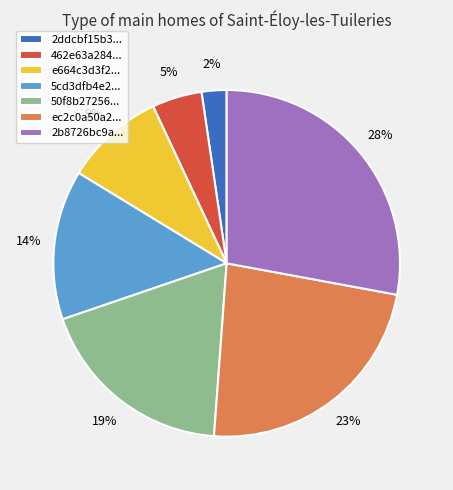

Does any single category account for the majority?

No